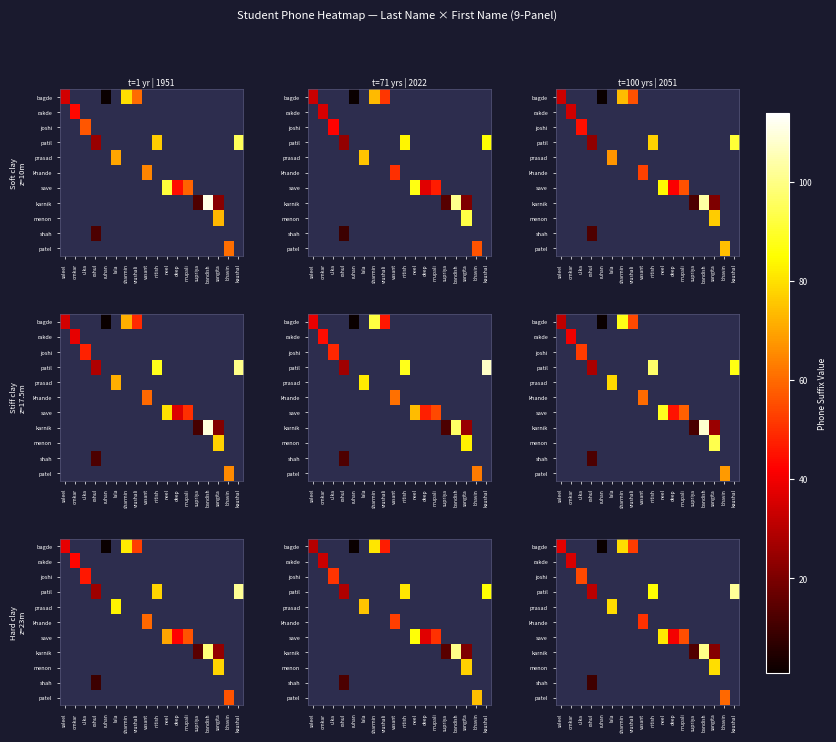

How many distinct data groups are displayed?

11